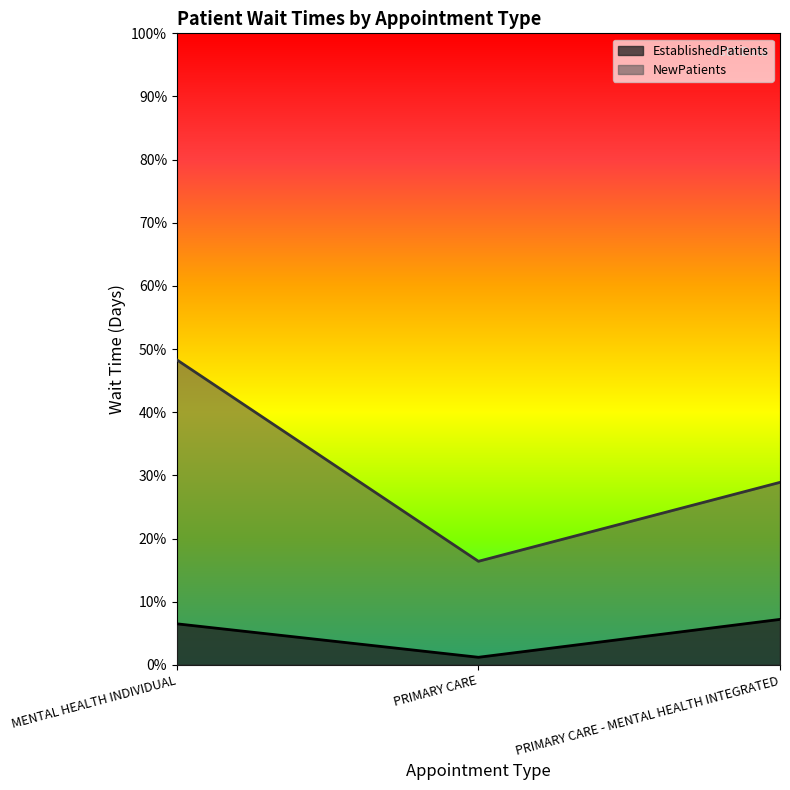

What are all the series names shown in the legend?

EstablishedPatients, NewPatients